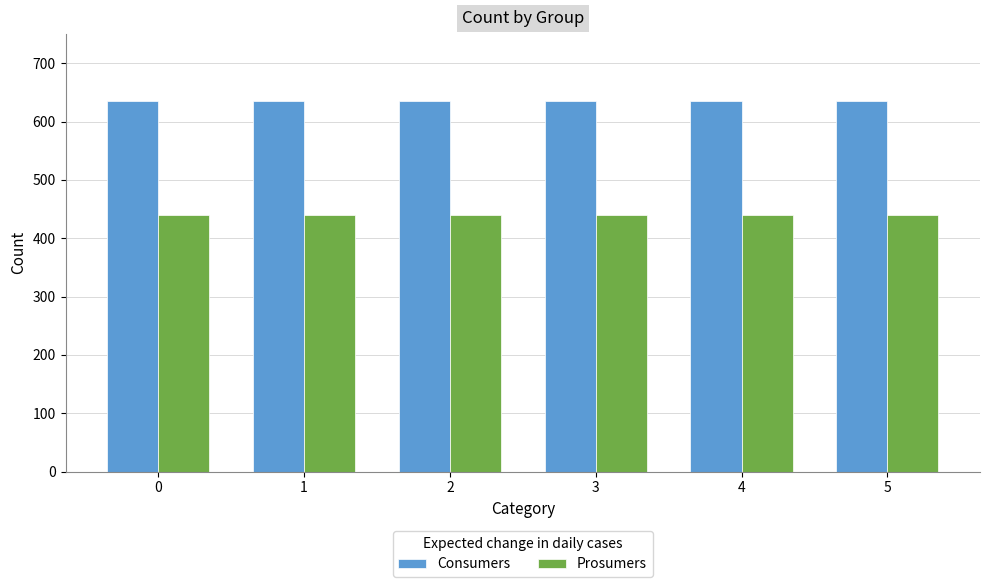

What is the value of the Consumers bar at the 5th from the left?

635